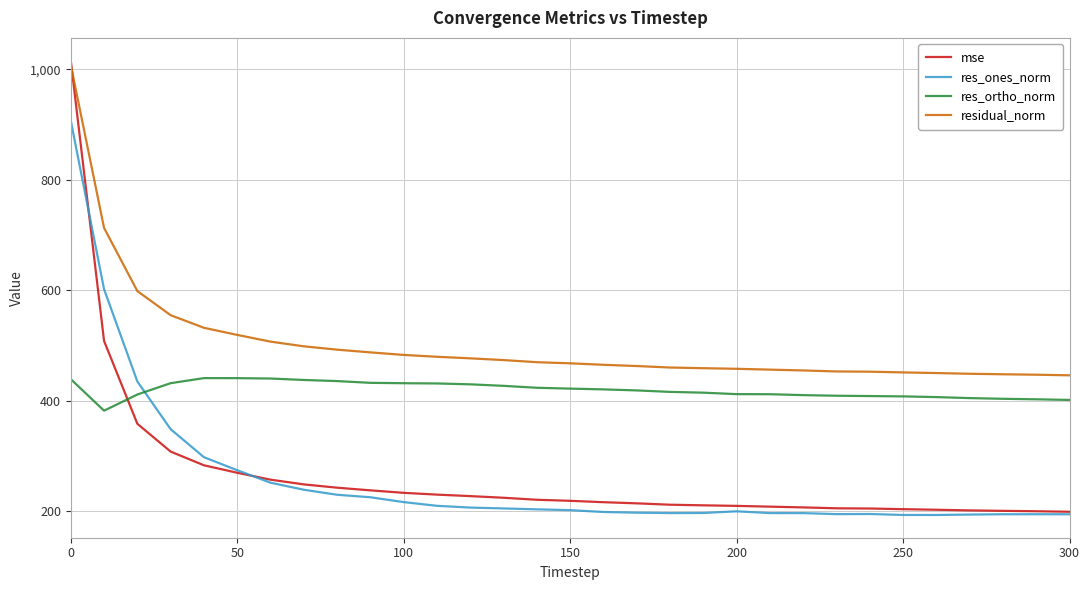

True or false: res_ortho_norm and residual_norm cross at least once.

False